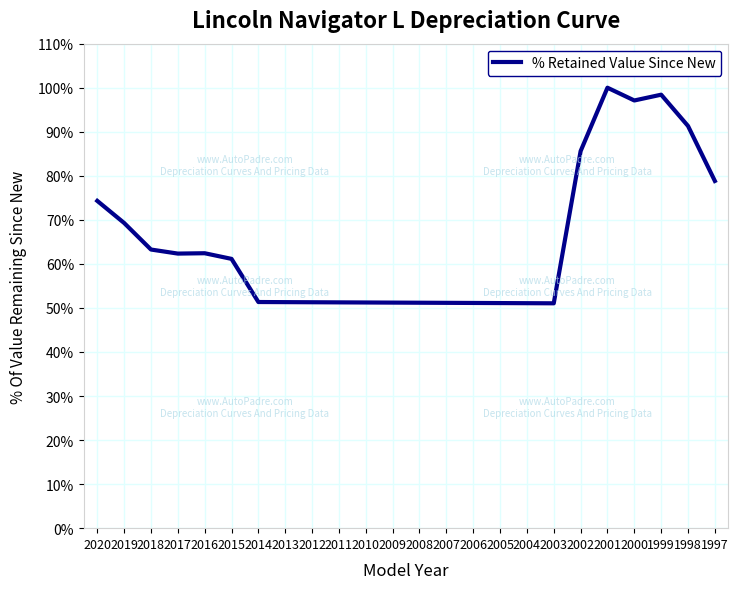

What is the difference between the values at 2003 and 2018?

12.2